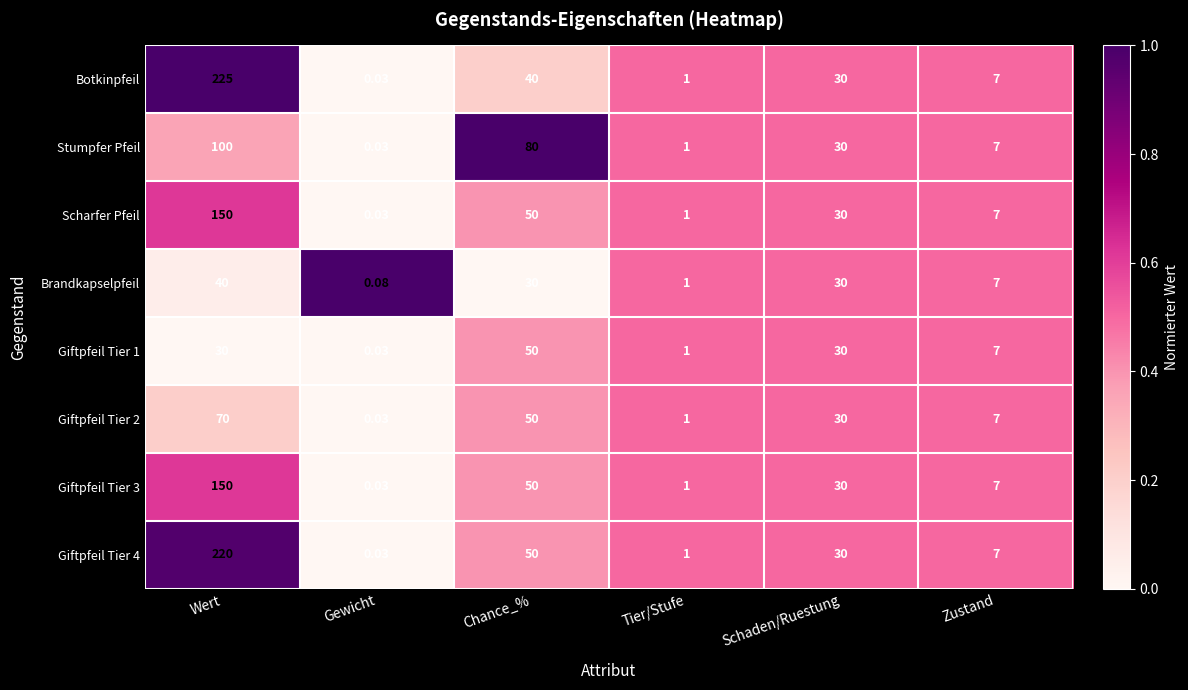

Which label corresponds to the largest value in the chart?

Wert